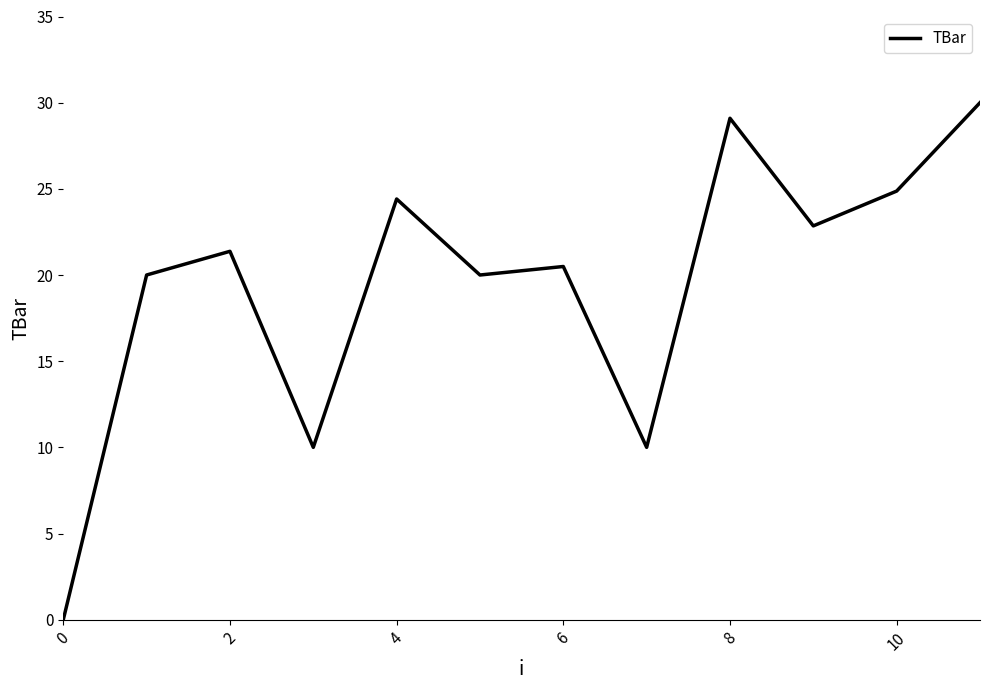

What is the greatest value displayed?

30.0